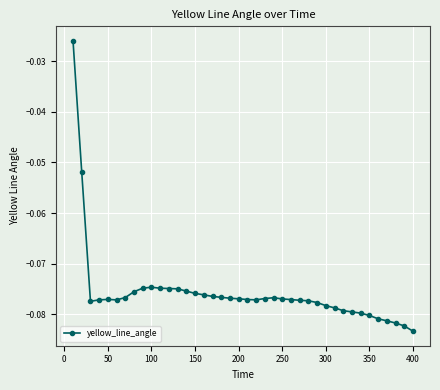

True or false: there are more than 2 points higher than both neighbors.

True